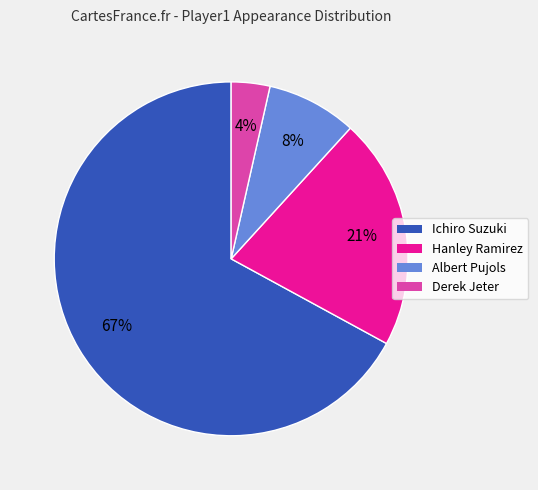

The Albert Pujols slice represents 8% of the pie. True or false?

True